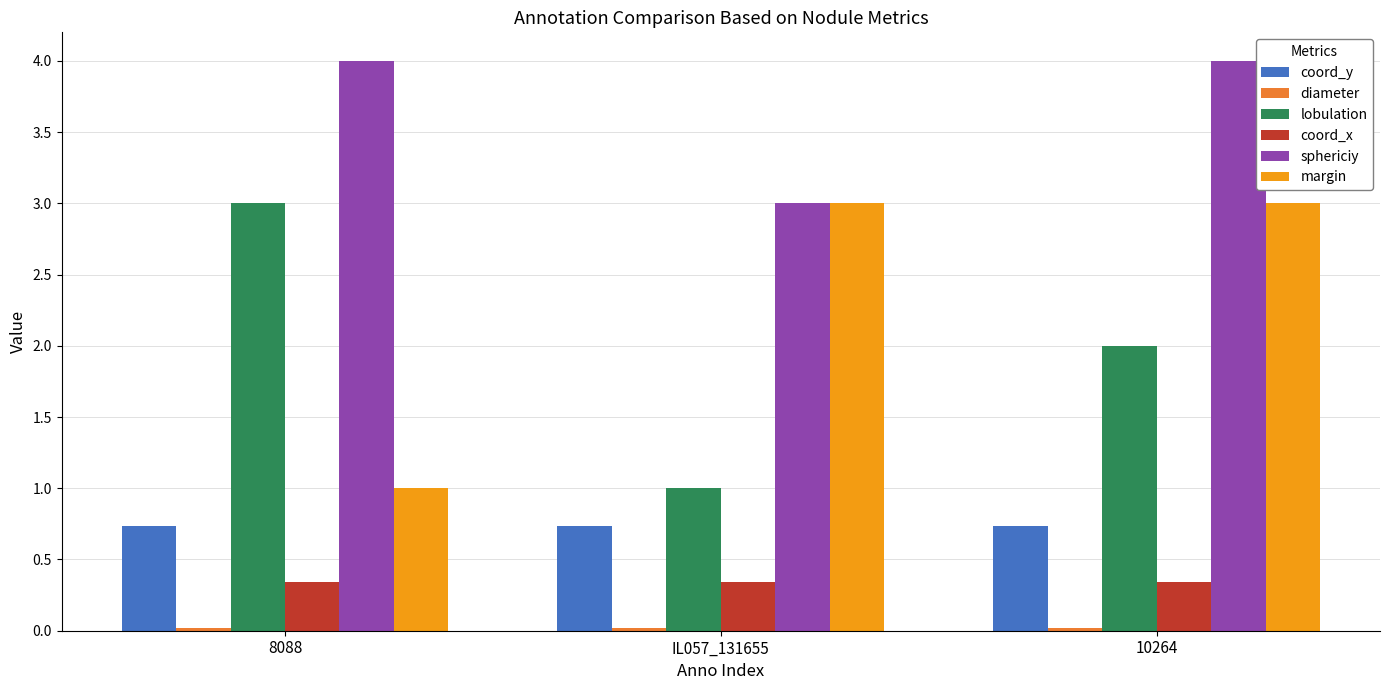

At which category is the sum across all series the highest?

10264